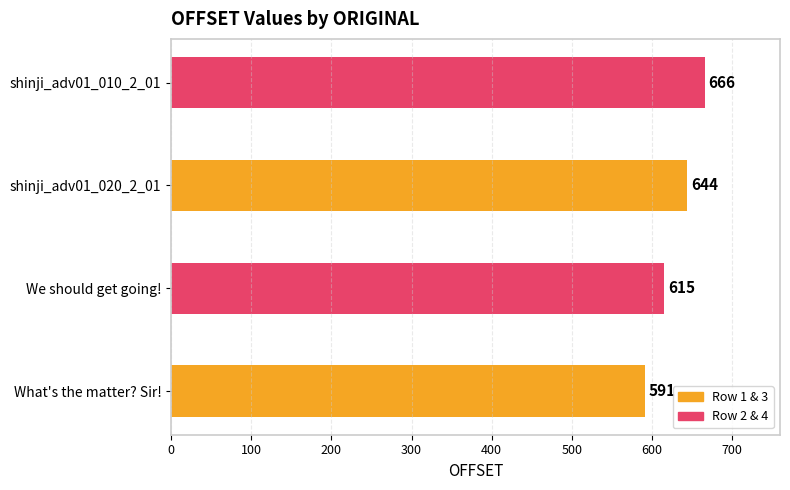

The value at We should get going! is 805. True or false?

False